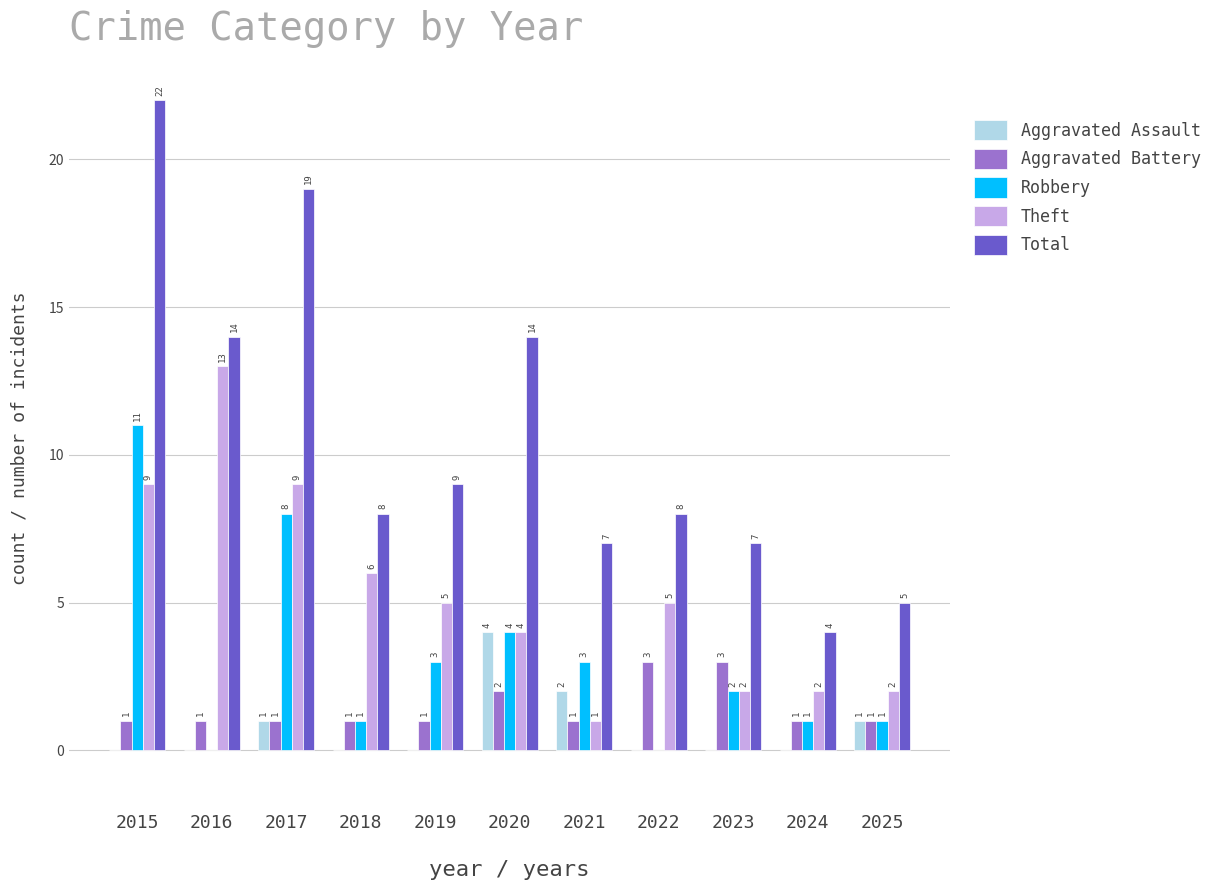

Which series changed the most between 2017 and 2022?

Total